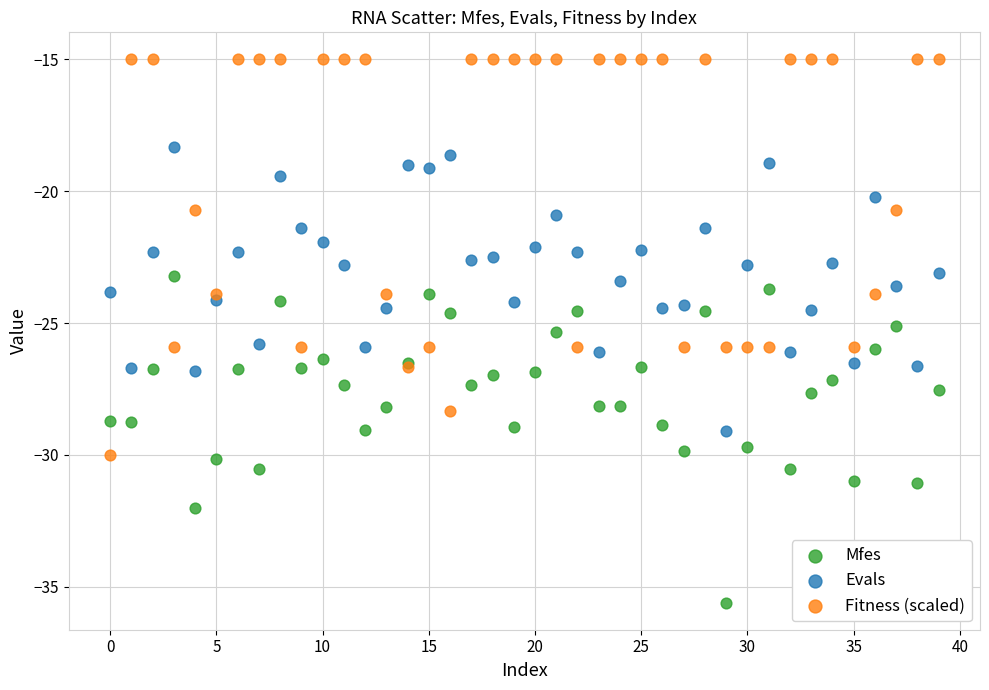

Which series has the widest spread of Y values?

Fitness (scaled)